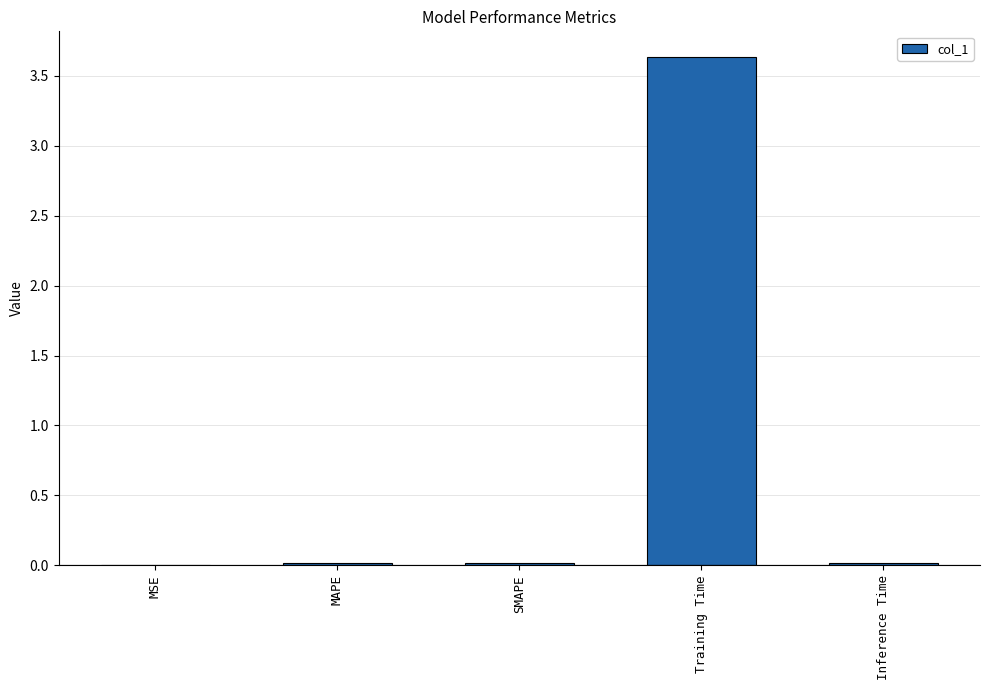

At which category does the chart reach its peak across all series?

Training Time